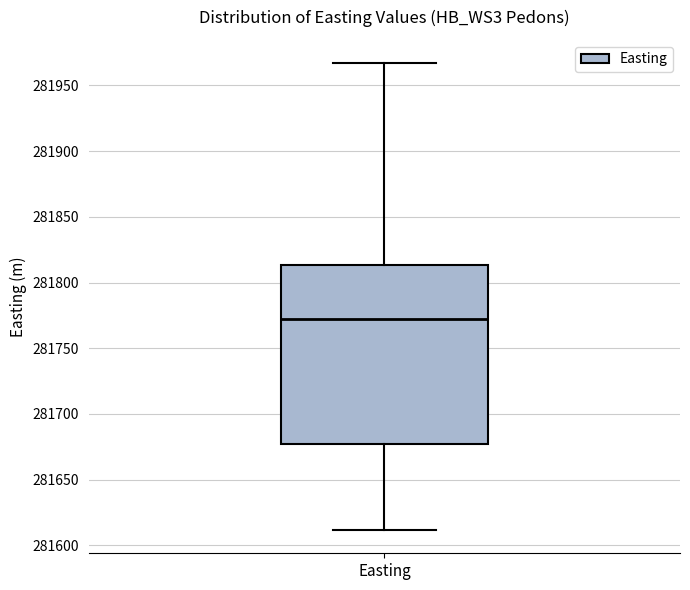

Where does the median line of the box for Easting sit on the y-axis? The values are not printed on the chart, so give them approximately, as read against the axis.

281770